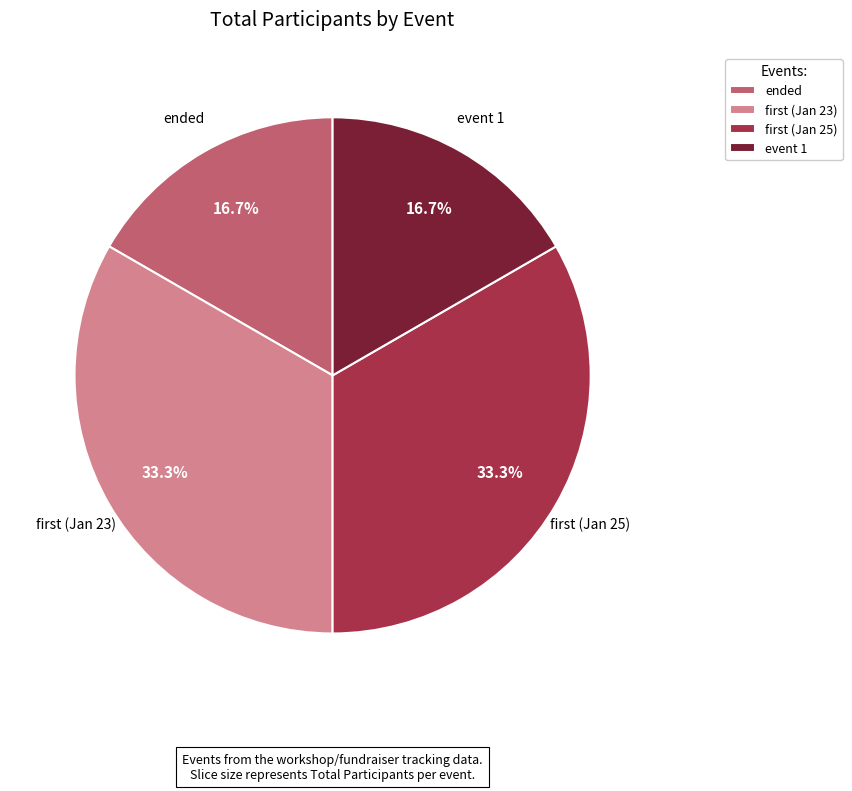

True or false: event 1 accounts for 7% of the total.

False